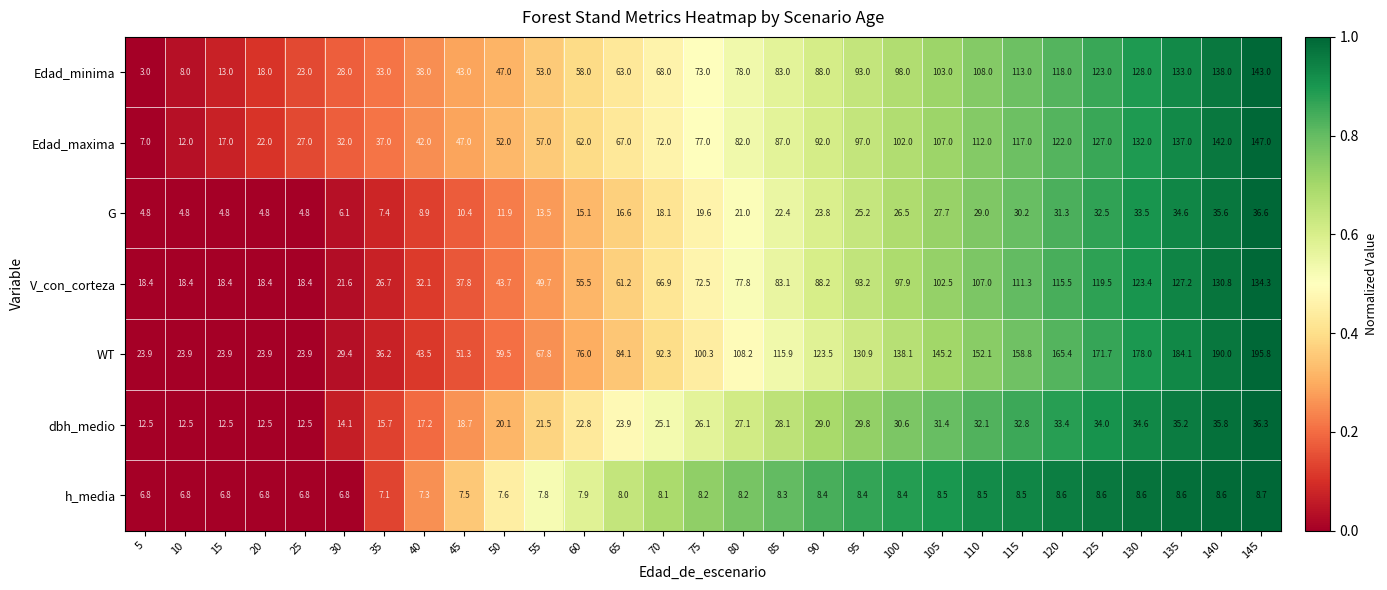

What is the approximate value of V_con_corteza at 50?

43.7